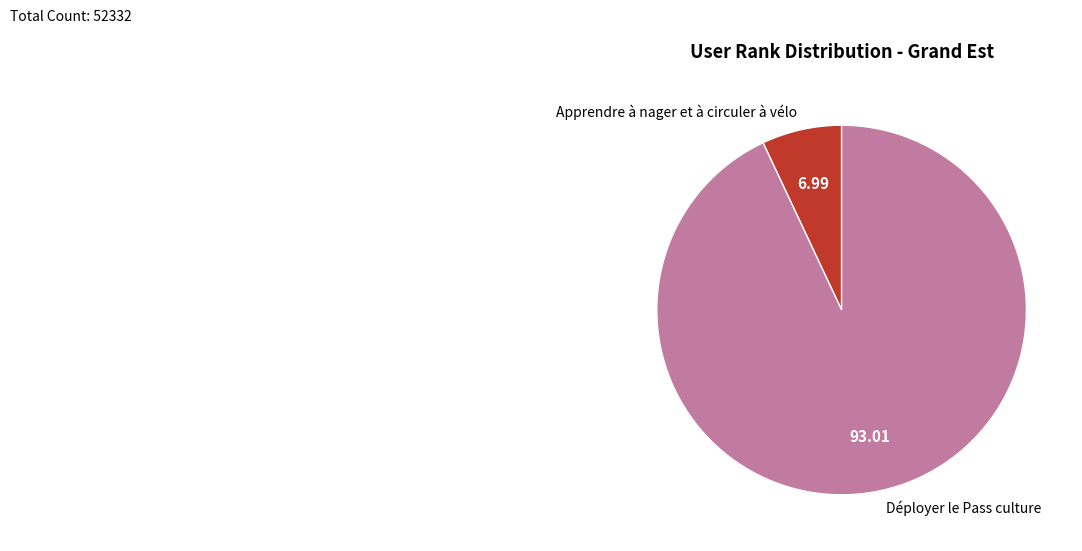

True or false: Déployer le Pass culture accounts for 93% of the total.

True